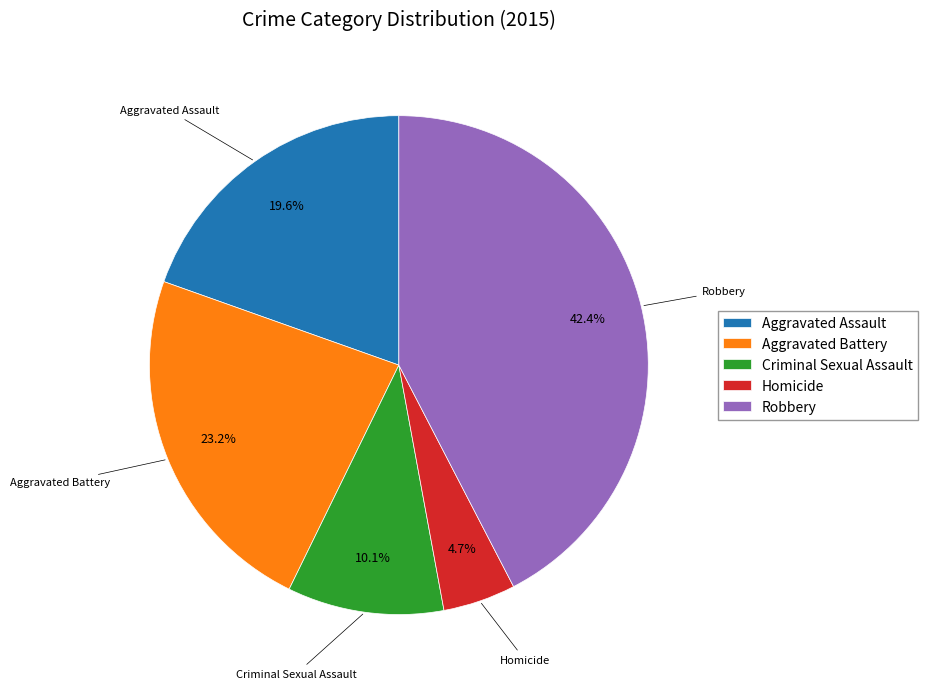

Rank the categories by value from highest to lowest.

Robbery, Aggravated Battery, Aggravated Assault, Criminal Sexual Assault, Homicide